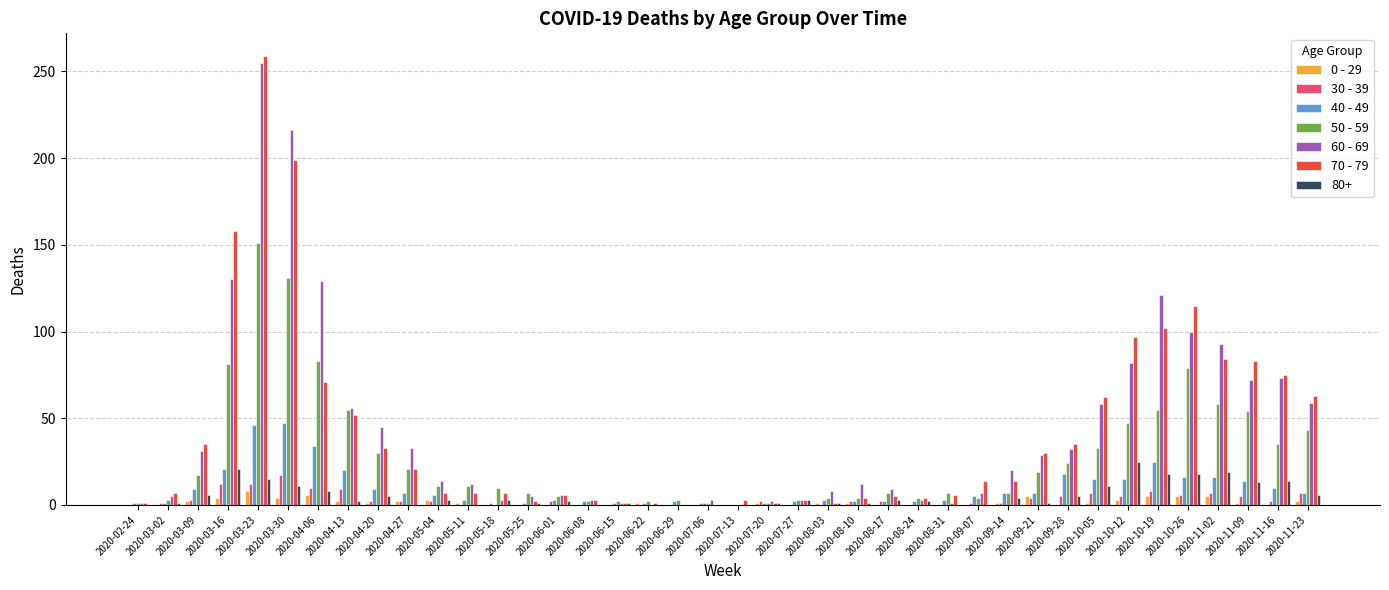

At which label is 50 - 59 closest to 75?

2020-10-26